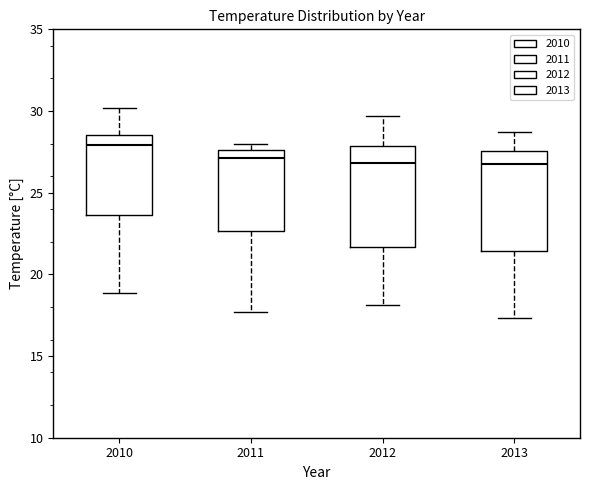

Where does the median line of the box at x = 2010 sit on the y-axis? The values are not printed on the chart, so give them approximately, as read against the axis.

28.0